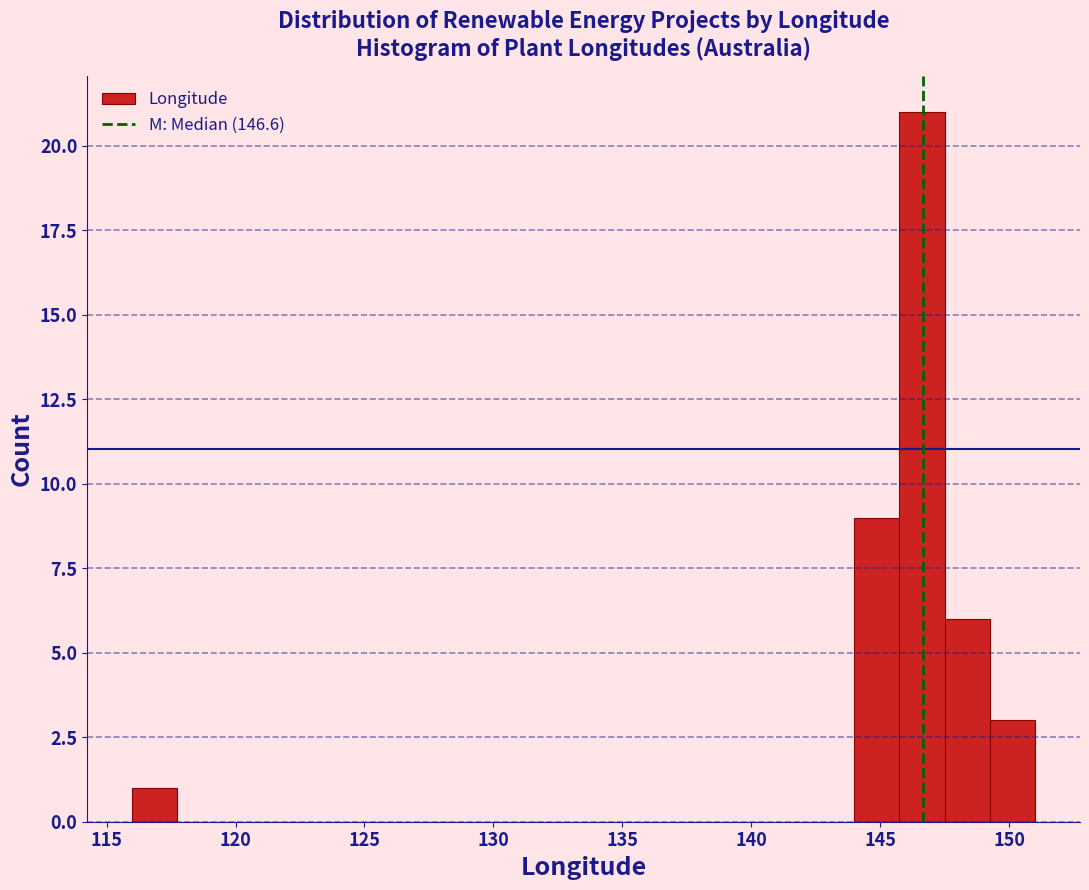

Around what value on the x-axis is the tallest bar? Give the approximate position of its centre, as read against the axis.

146.5